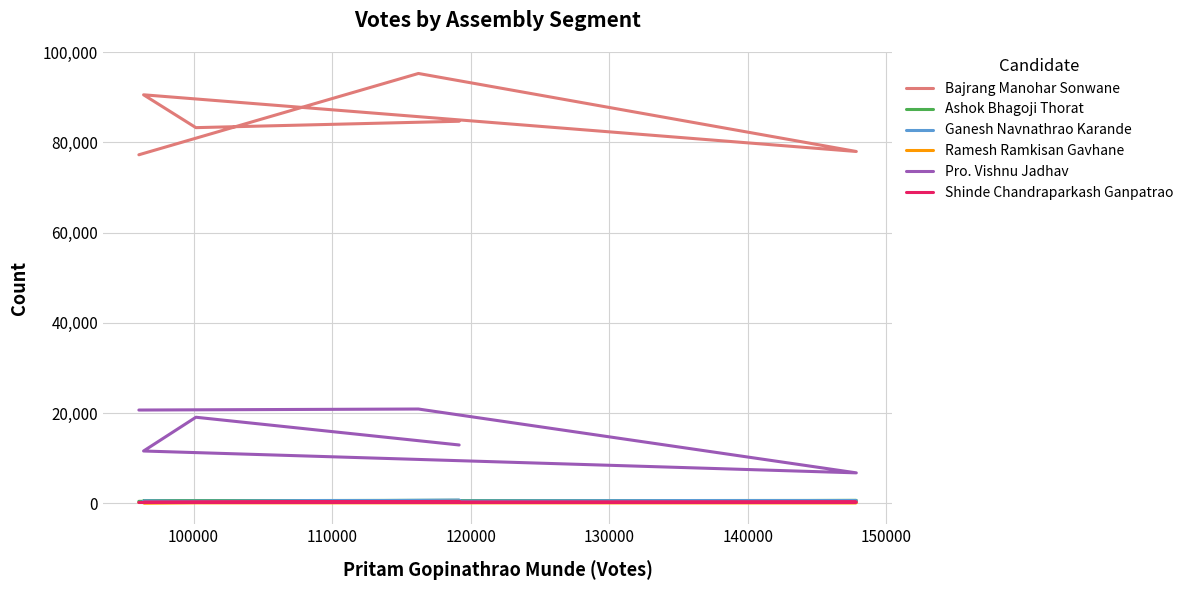

Does the chart display data point markers on the line(s)?

No